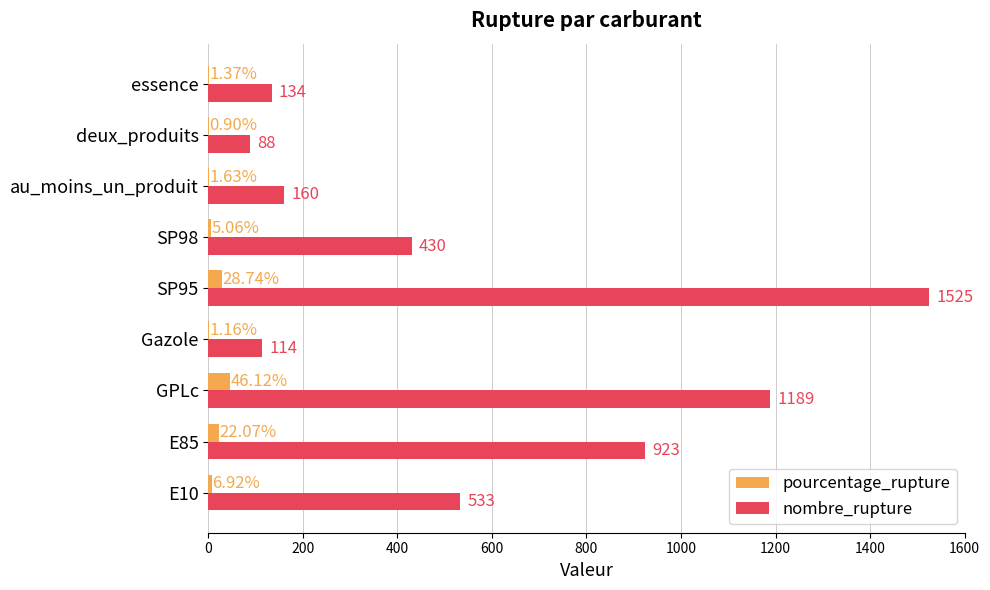

What is the sum of all nombre_rupture values?

5096.0